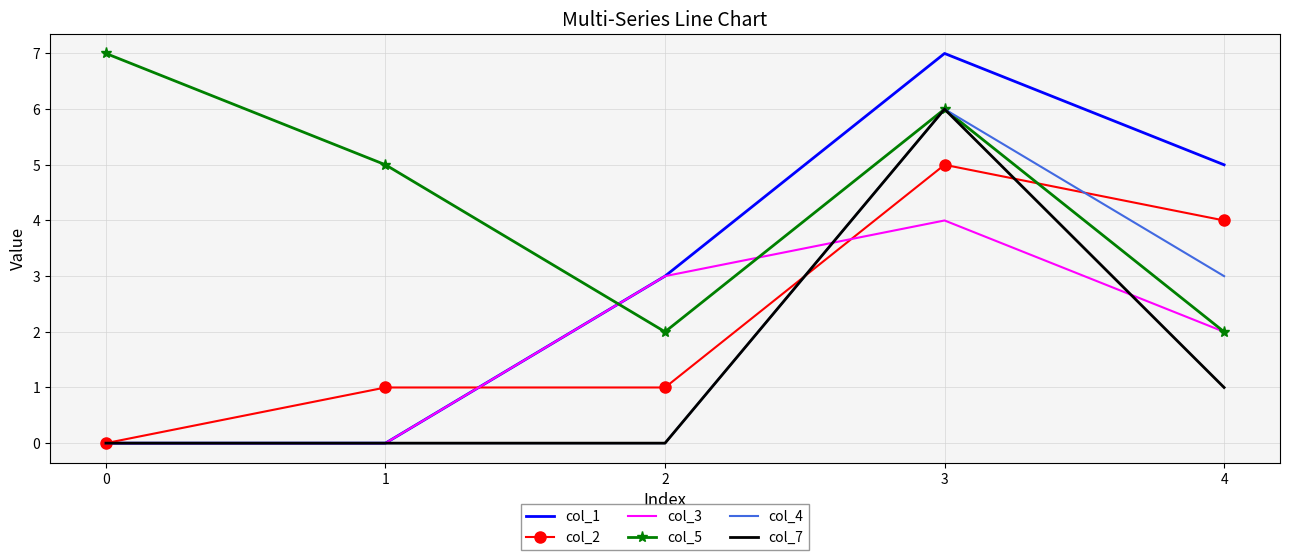

True or false: col_2 has a value of 4 at 4.

True